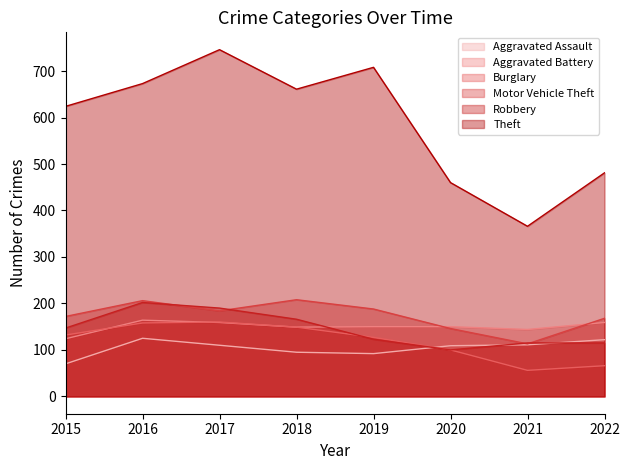

At how many categories does at least one series exceed 296?

8